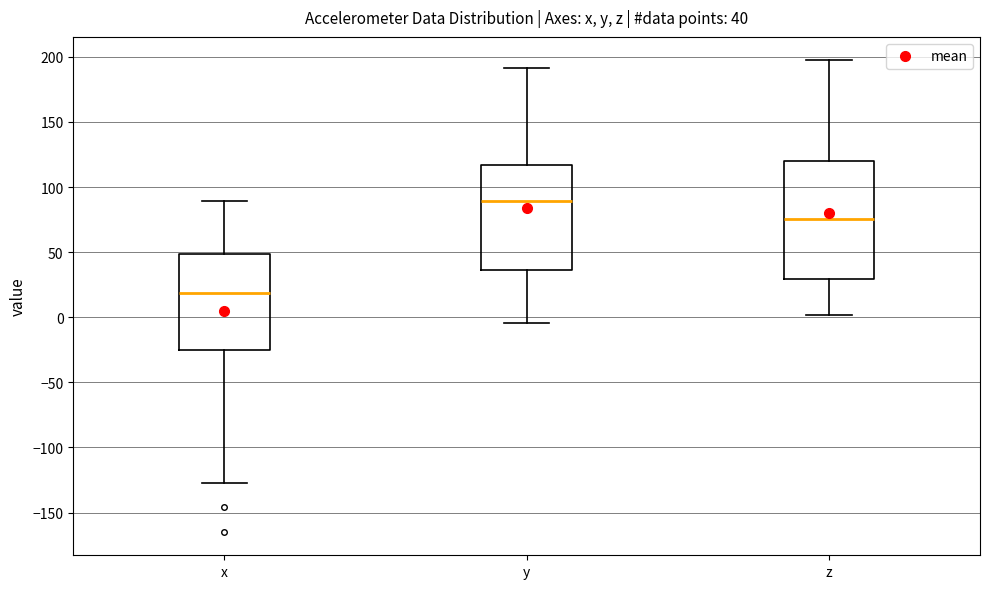

Which box has the lowest median line?

x